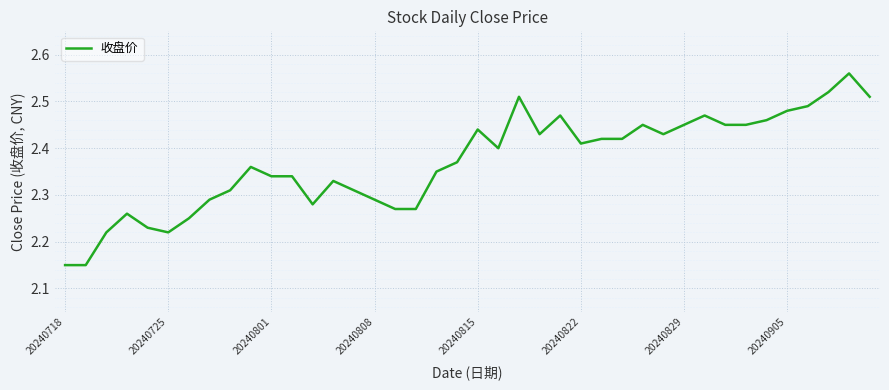

What is the difference between the maximum and minimum values?

0.4